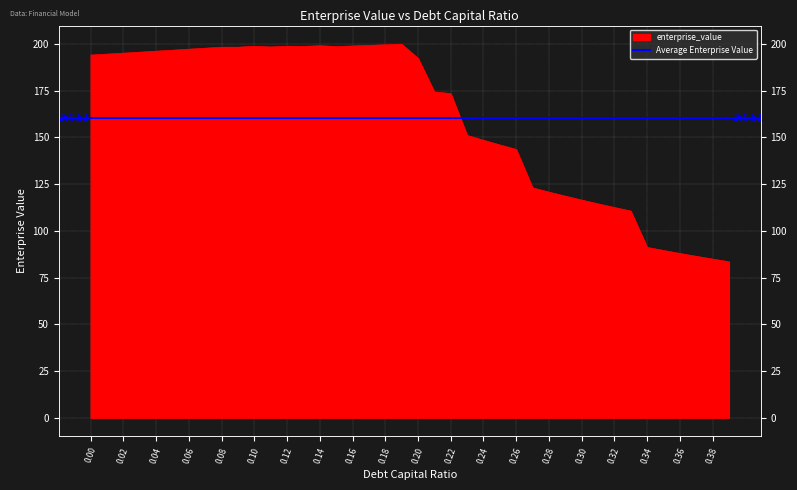

How many lines are shown in the chart?

1